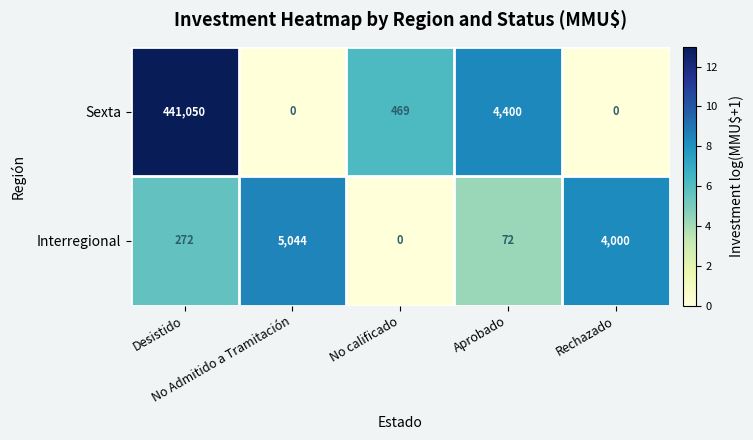

What is the difference between the second highest and minimum values in the Sexta series?

4400